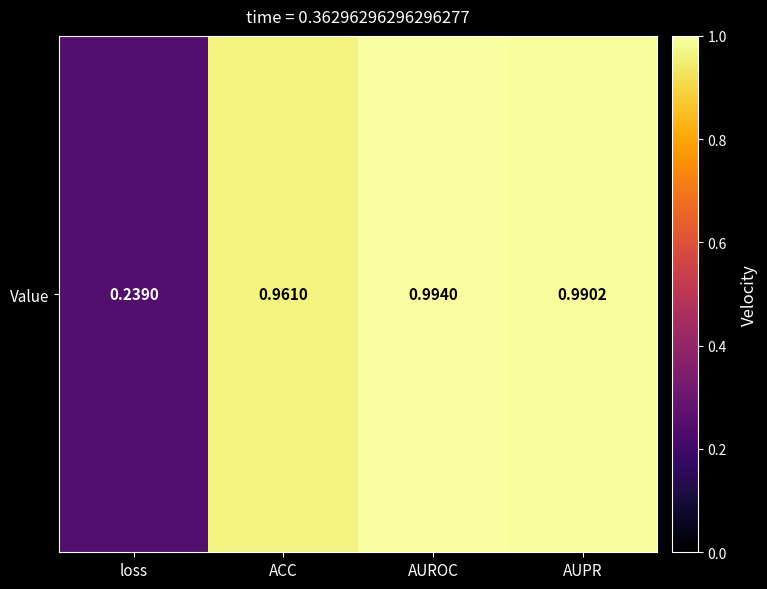

What value does the data have at ACC?

1.0